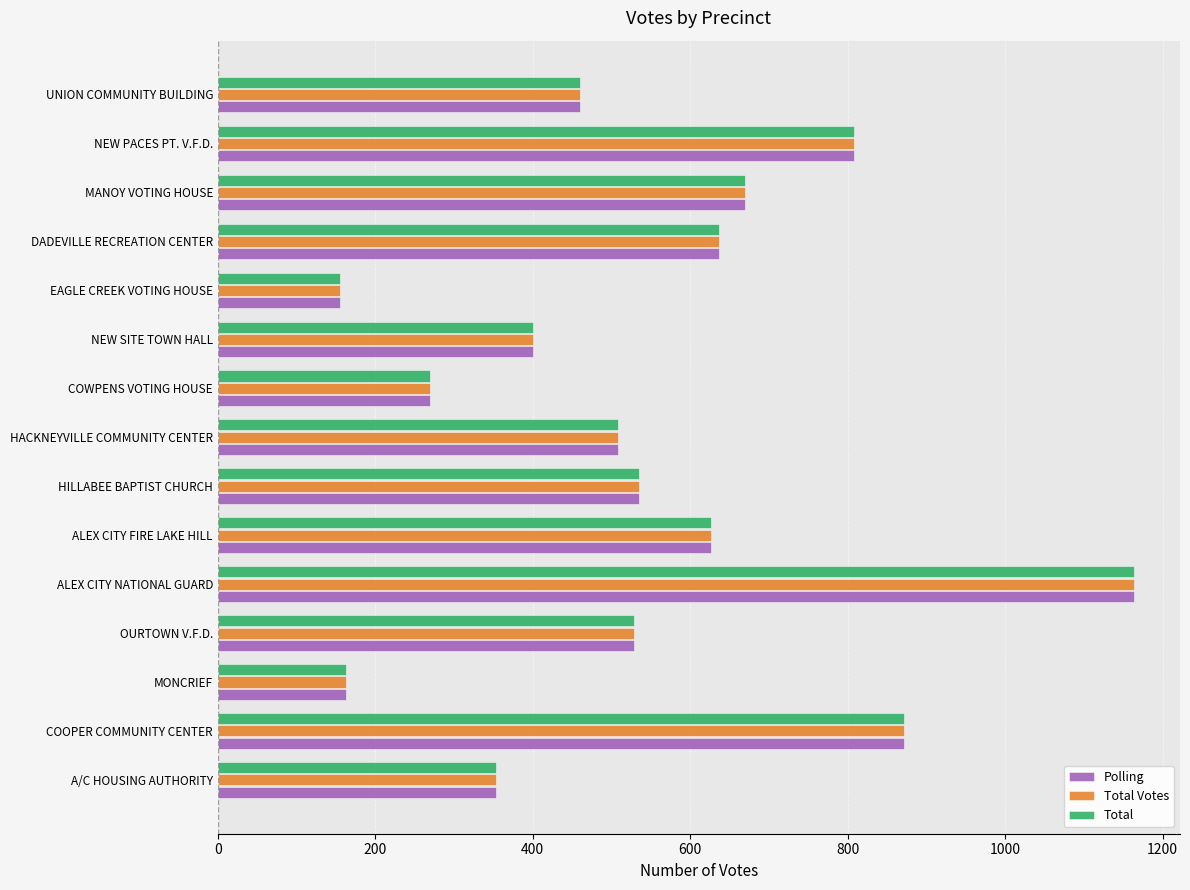

What is the total value across all series at COWPENS VOTING HOUSE?

807